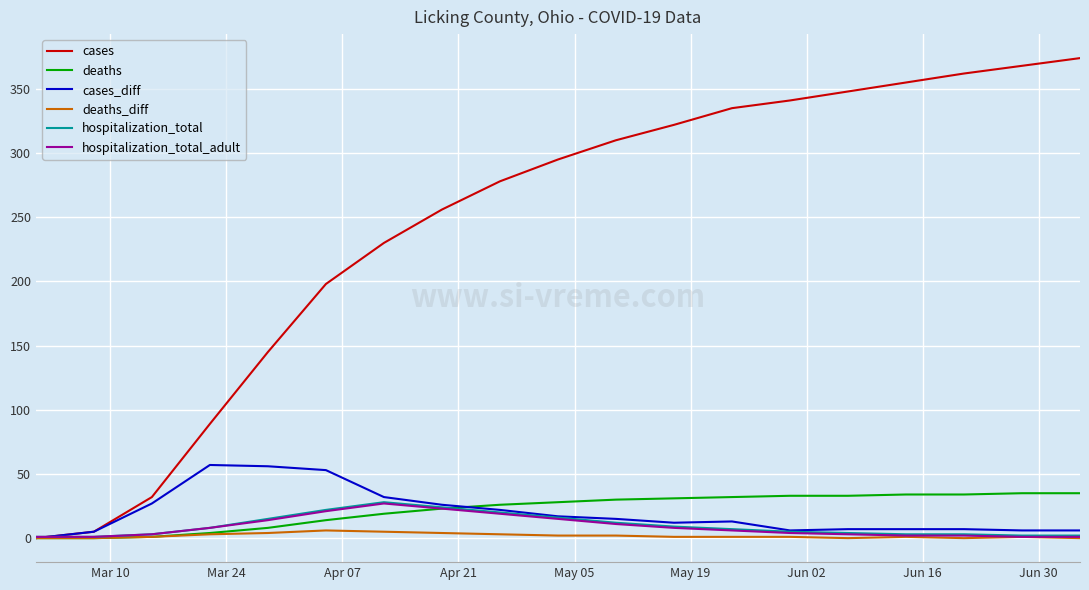

What is the sum of all cases values?

4643